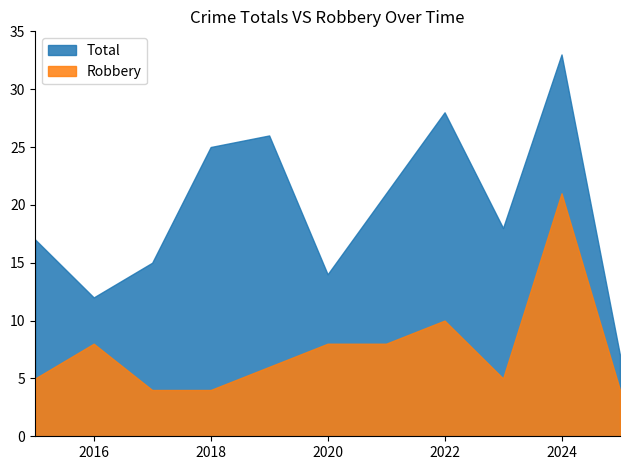

True or false: Robbery and Total intersect in this chart.

False